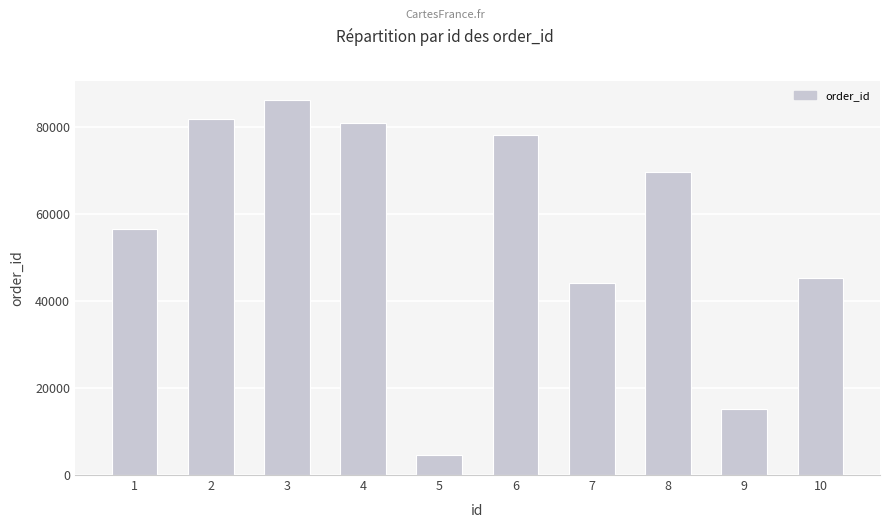

Does the chart contain any negative values?

No